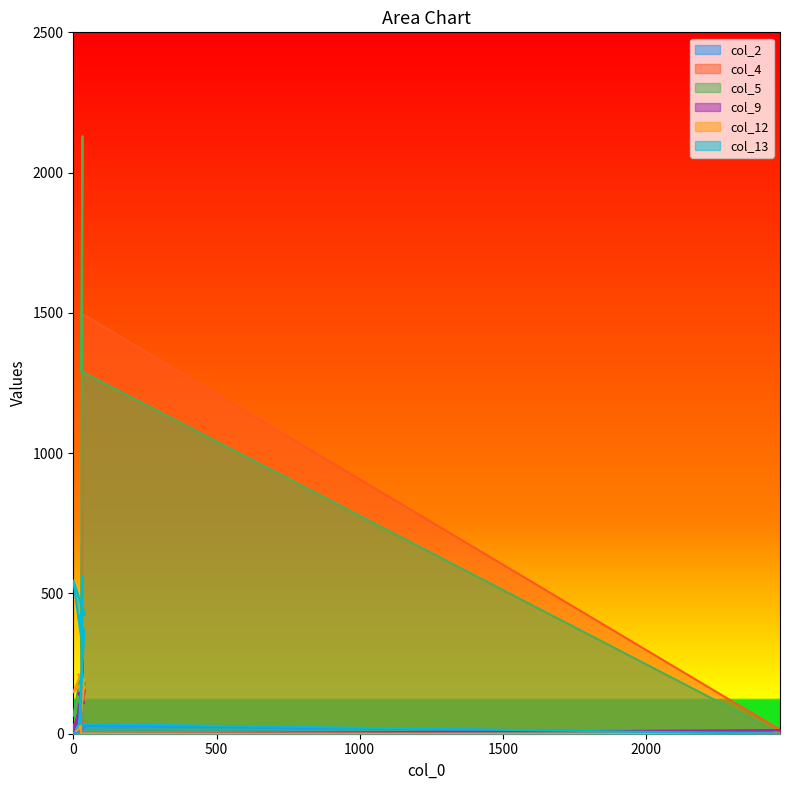

At how many categories does at least one series exceed 744?

2